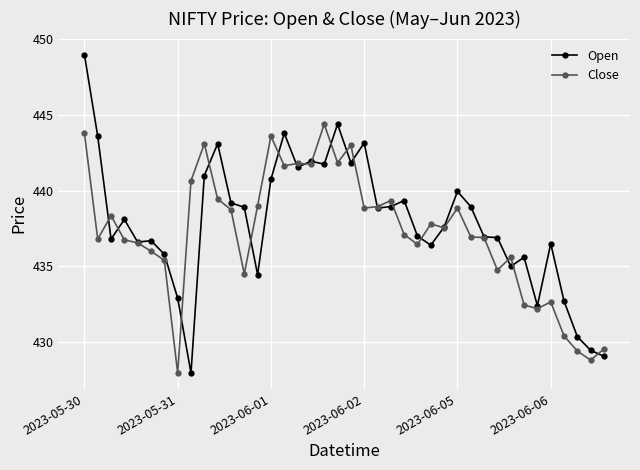

What is the greatest value displayed?

449.0